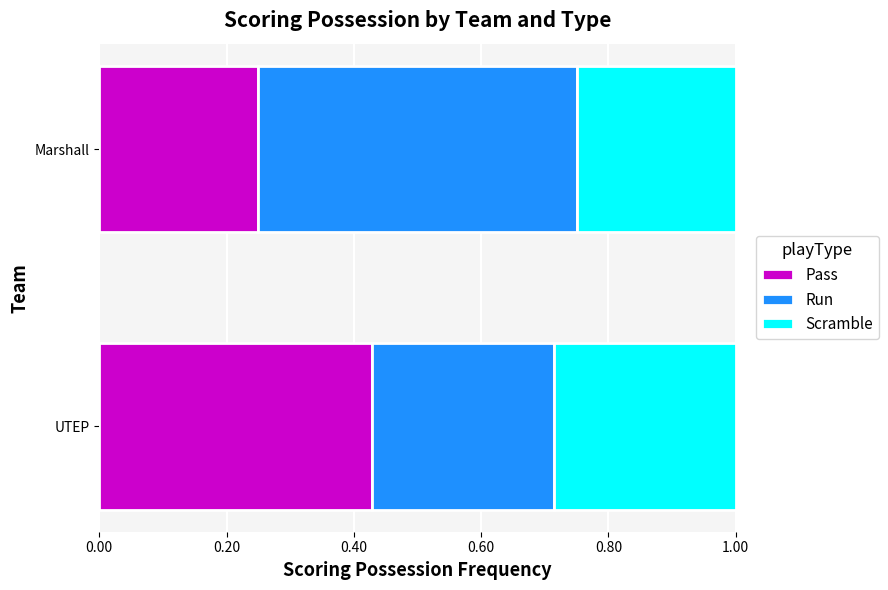

The value of Pass at Marshall is 0.4. True or false?

False